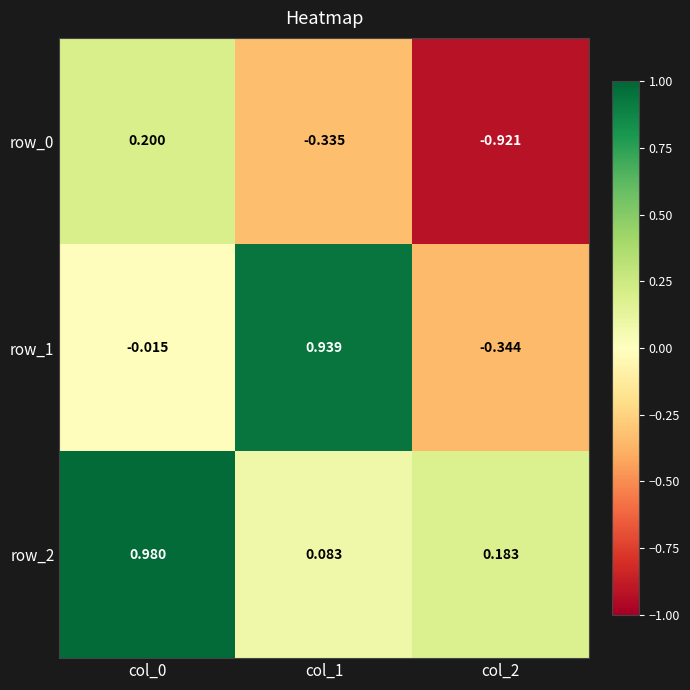

Is the value of row_0 at col_1 greater than the value of row_2 at col_2?

No